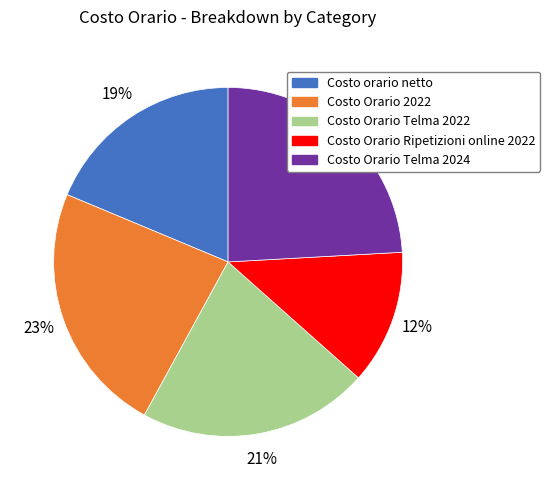

To the nearest percent, what is the difference between the largest and smallest slice percentages?

12%